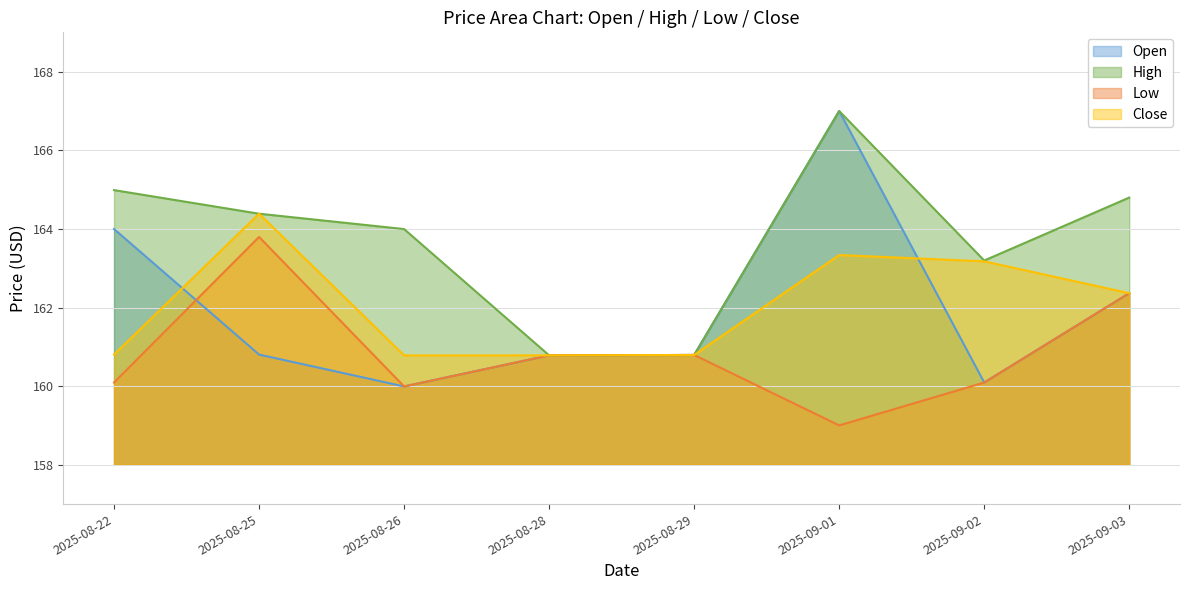

True or false: Open has more than 0 points higher than both neighbors.

True